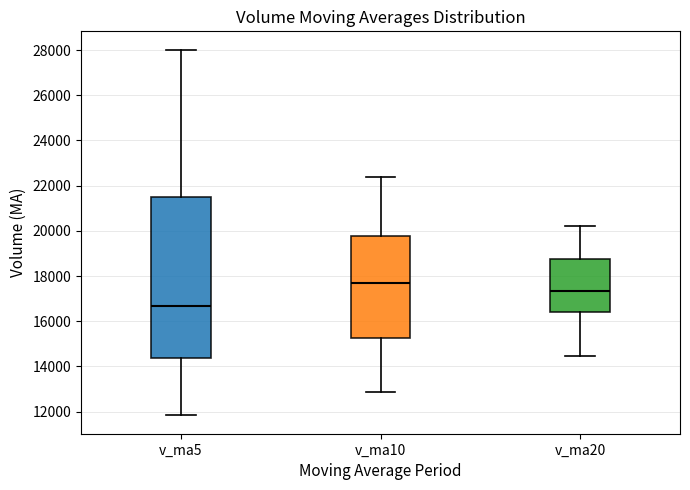

Which box's median line is the lowest?

v_ma5